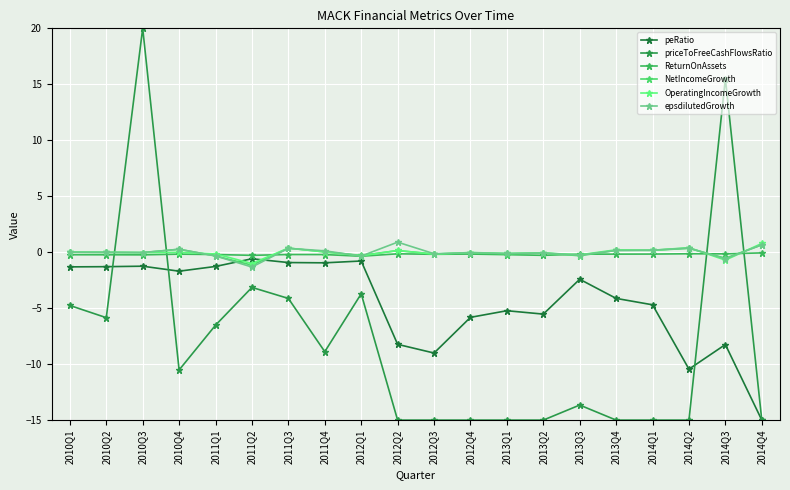

What is the difference between the epsdilutedGrowth values at 2013Q1 and 2012Q4?

0.1